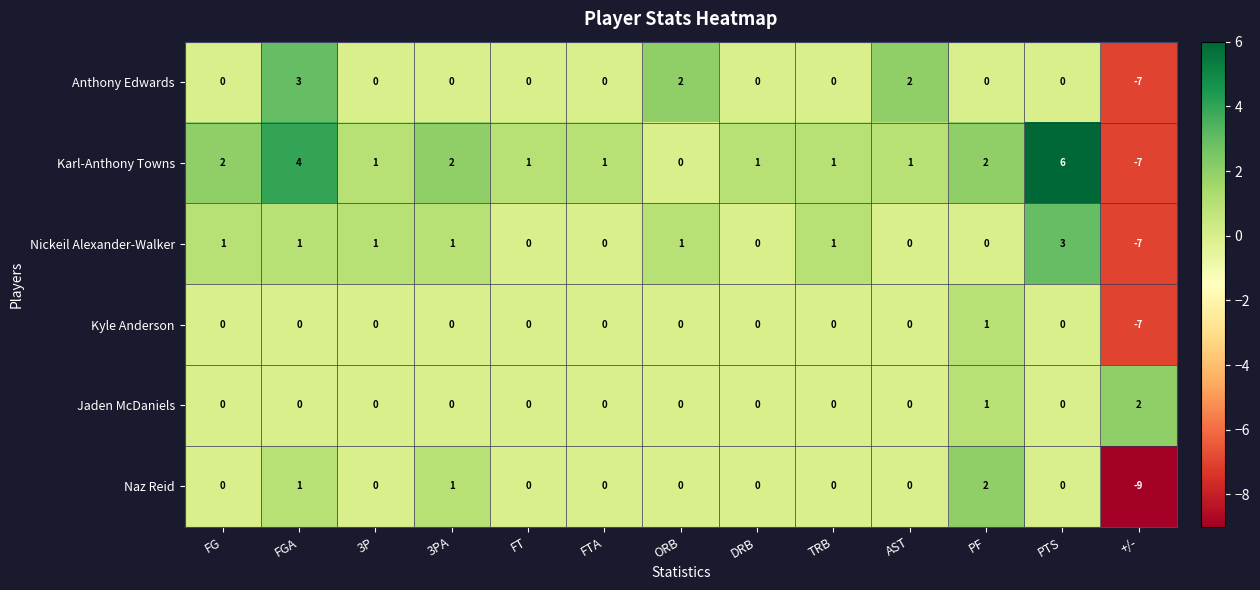

What is the sum of the Anthony Edwards values at AST and +/-?

-5